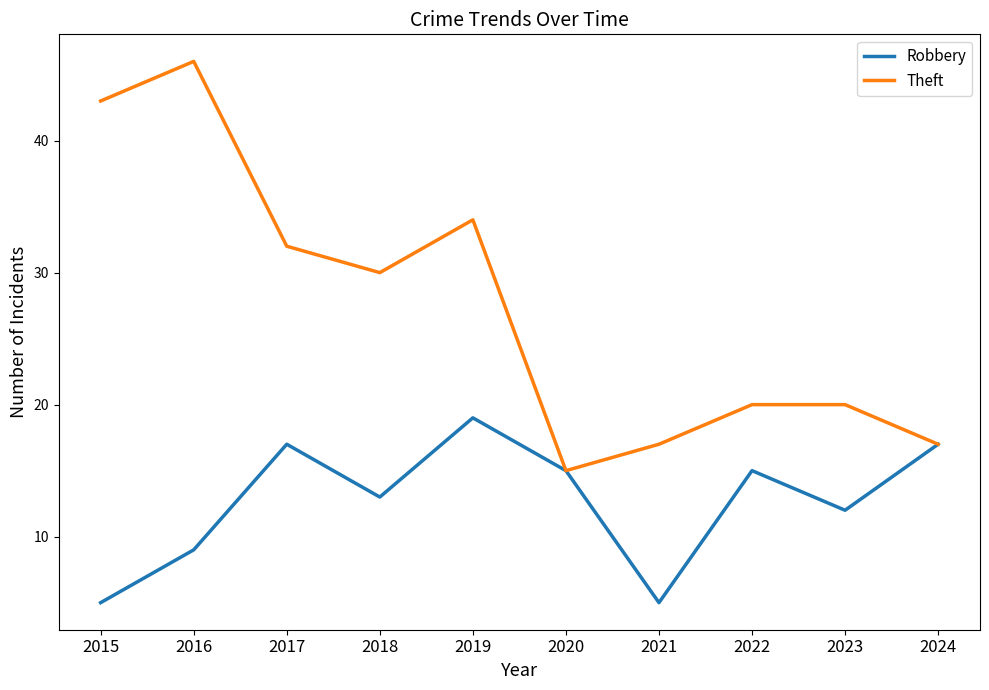

List the series in order of their overall mean, highest first.

Theft, Robbery